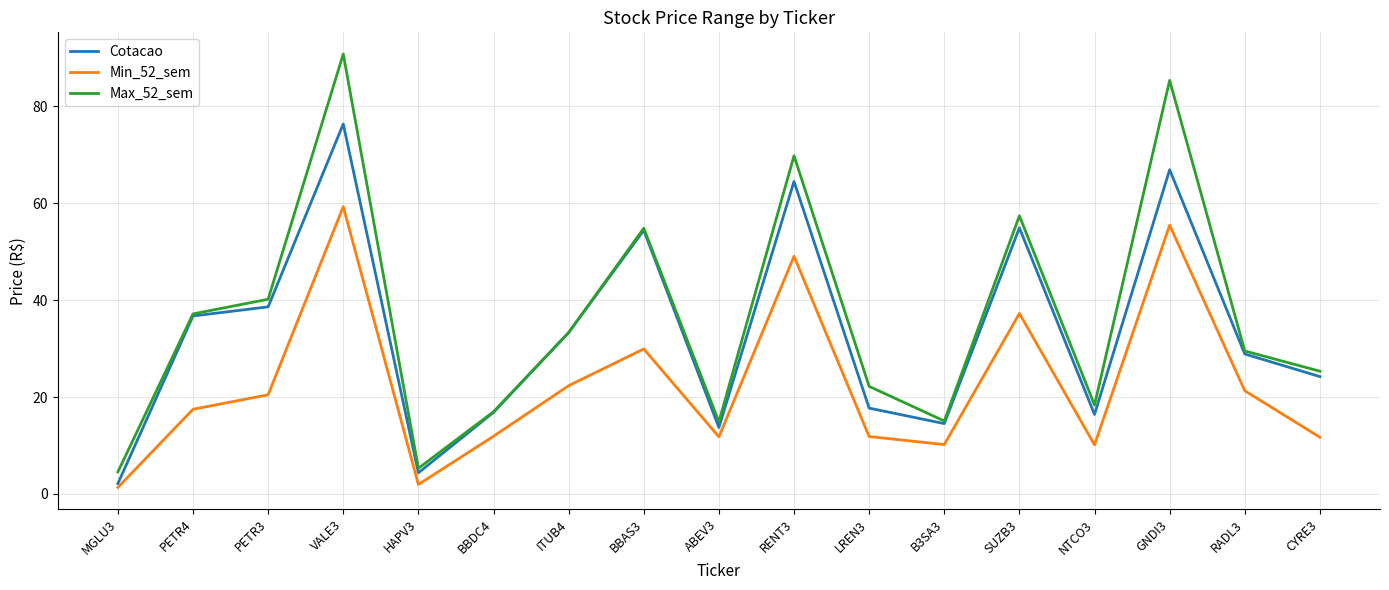

What is the lowest value of the Max_52_sem series?

4.5